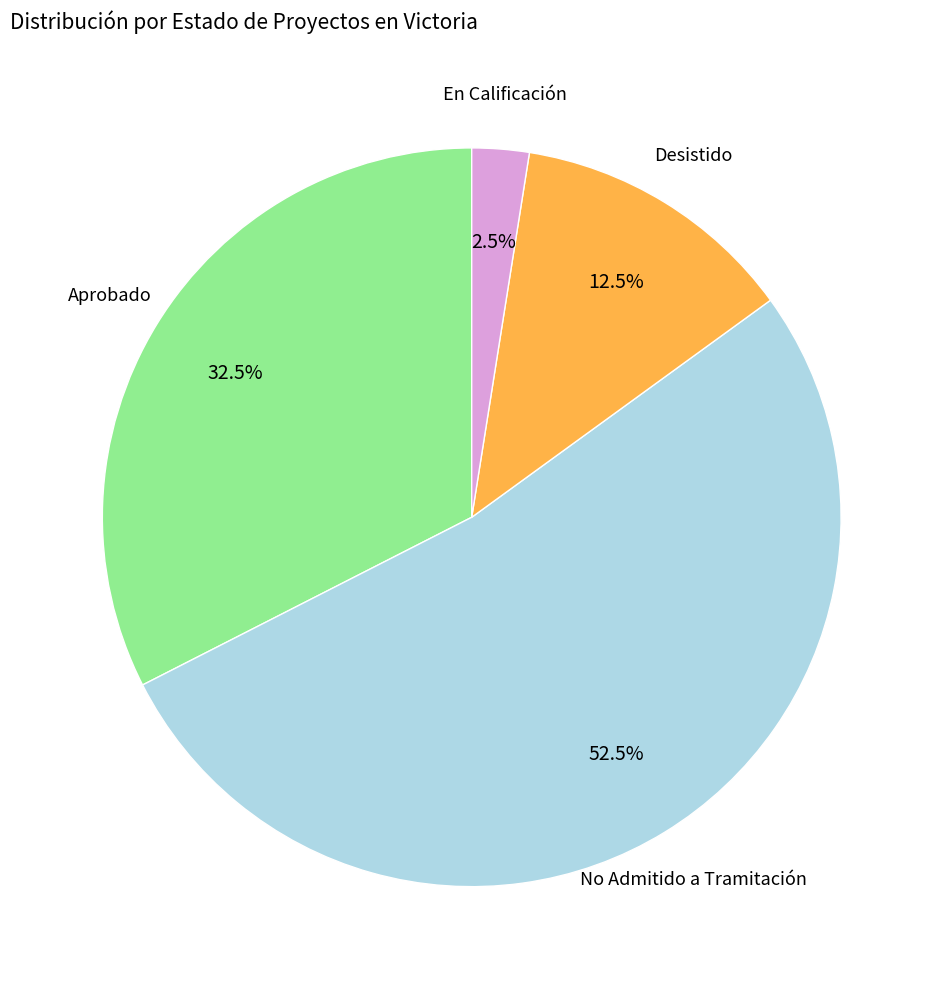

Is there a majority slice in this chart?

Yes